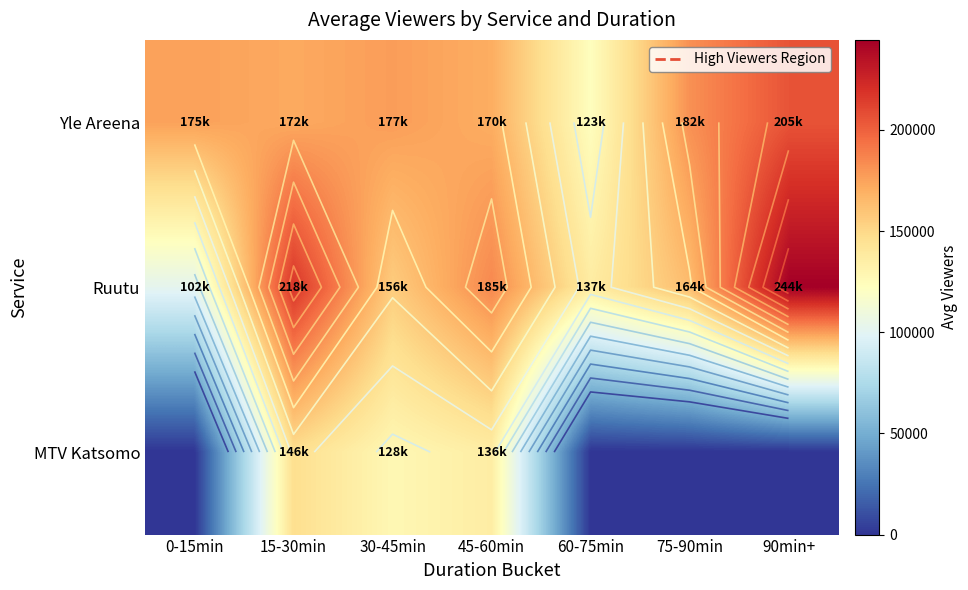

What is the average value of the MTV Katsomo series?

58643